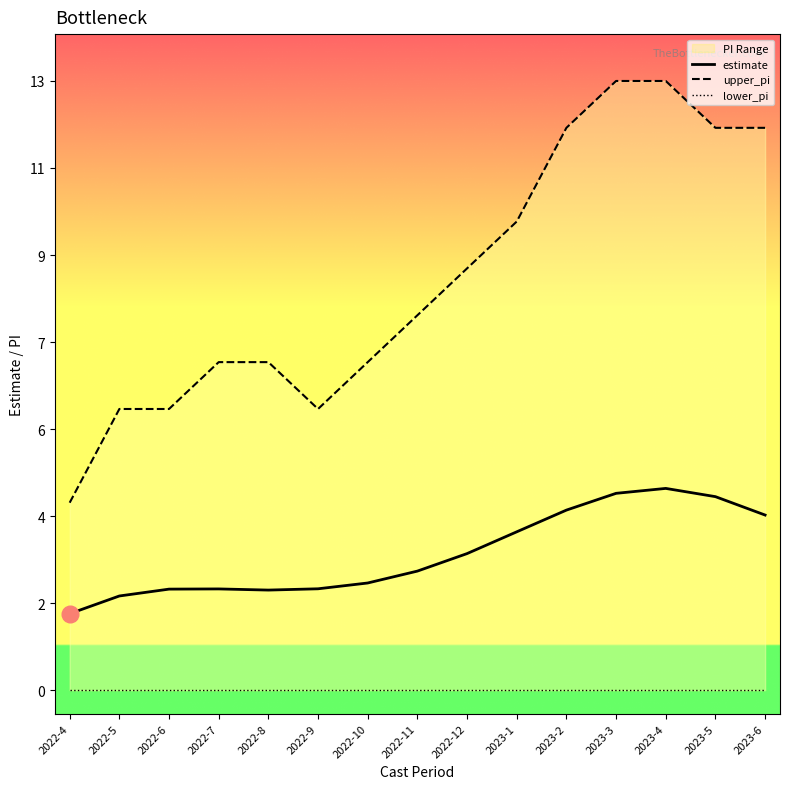

The value of upper_pi at 2022-6 is 6.0. True or false?

True